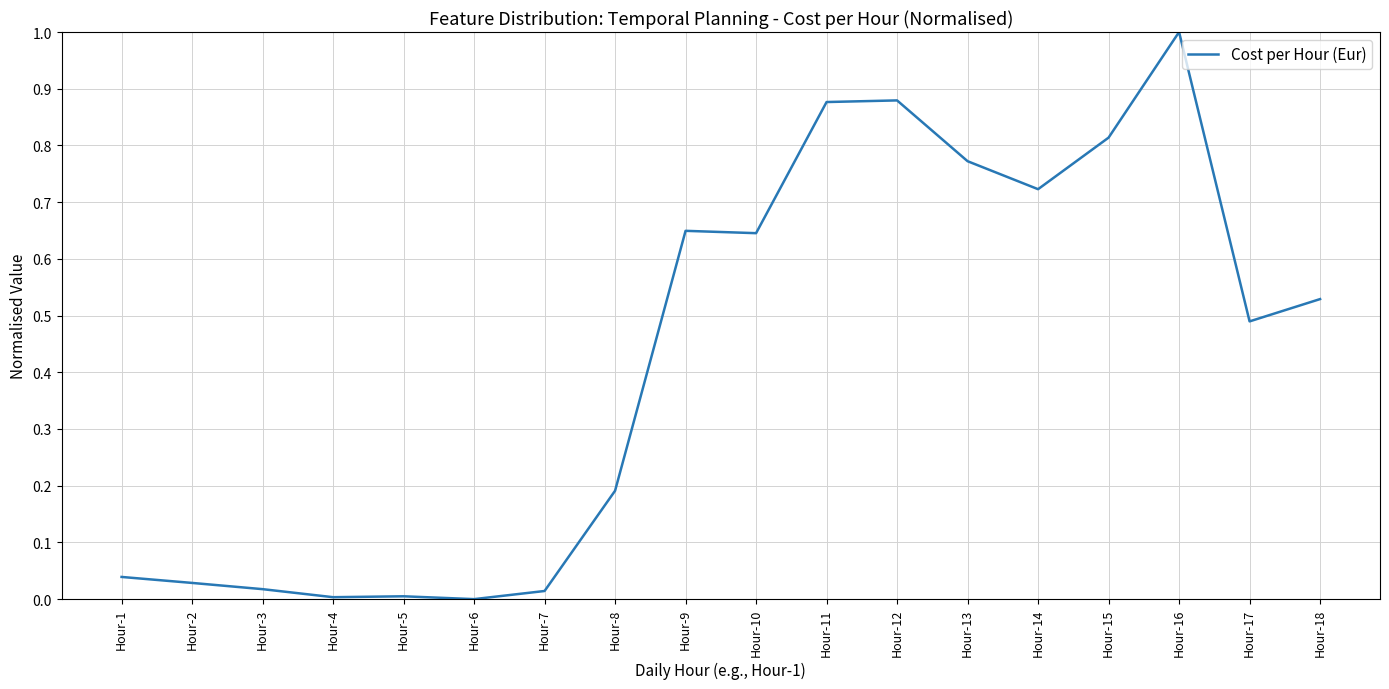

What is the change in value from Hour-6 to Hour-9?

+0.6